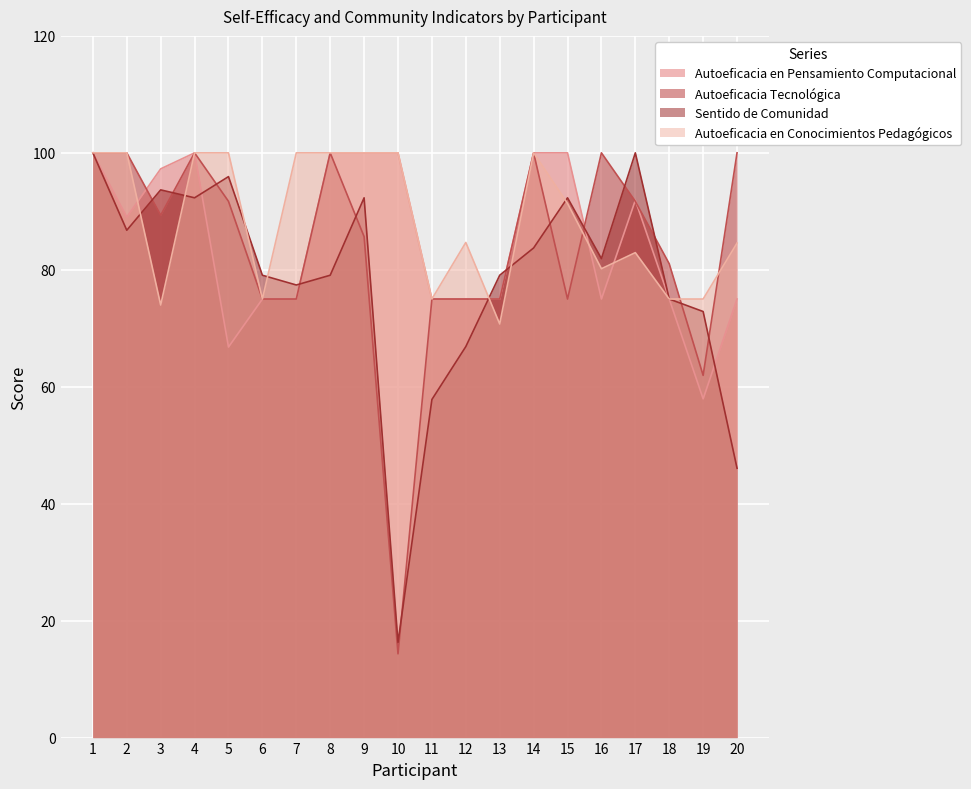

At how many categories does at least one series exceed 22?

20